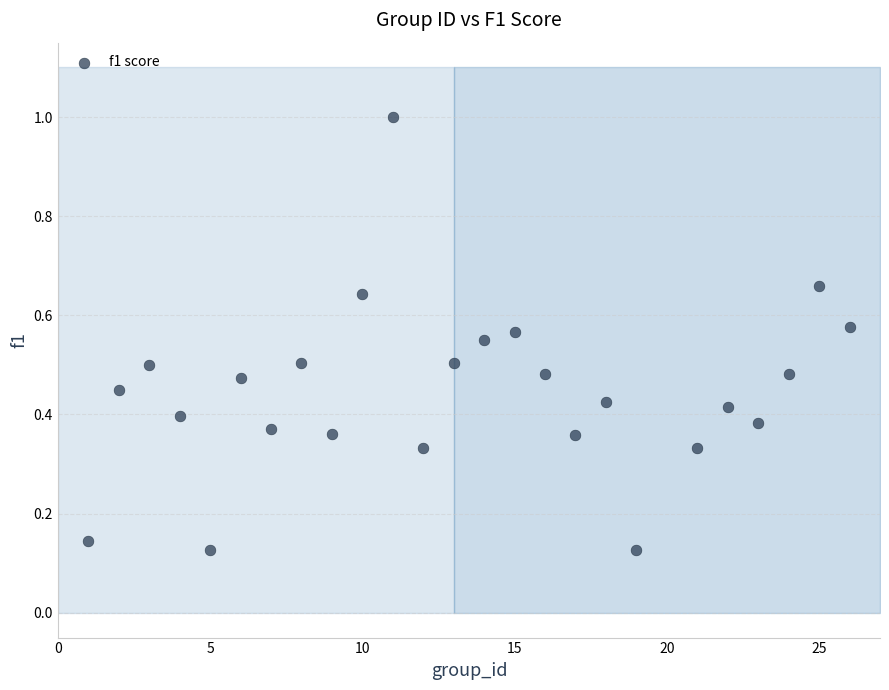

What is the range of X values (max minus min)?

25.0